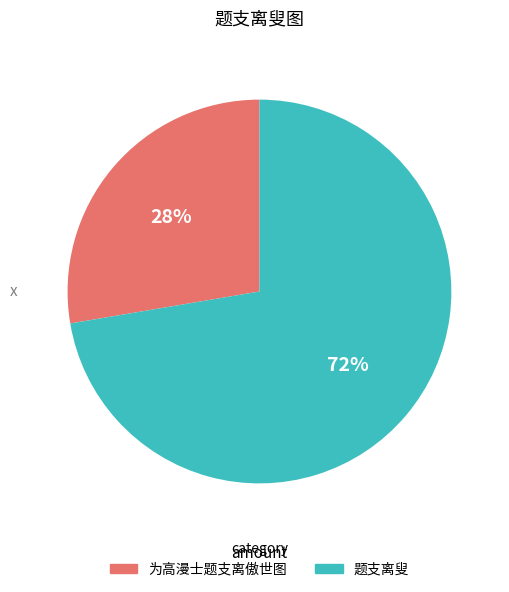

To the nearest percent, what is the average slice percentage?

50%